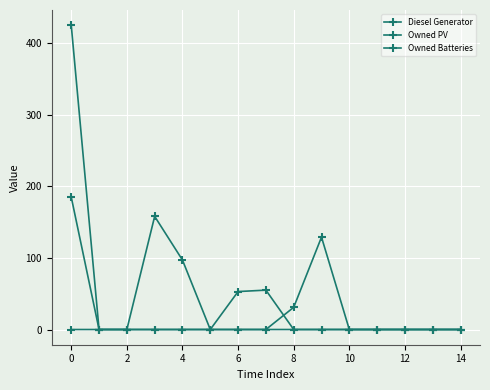

What is the highest value of the Diesel Generator series?

158